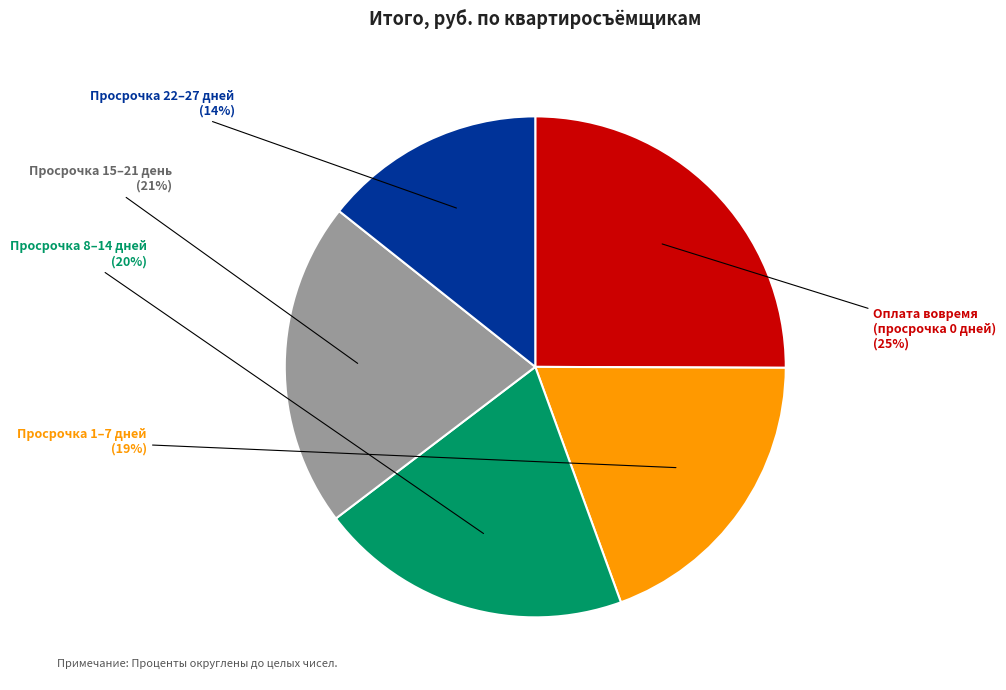

To the nearest percent, what is the average slice percentage?

20%